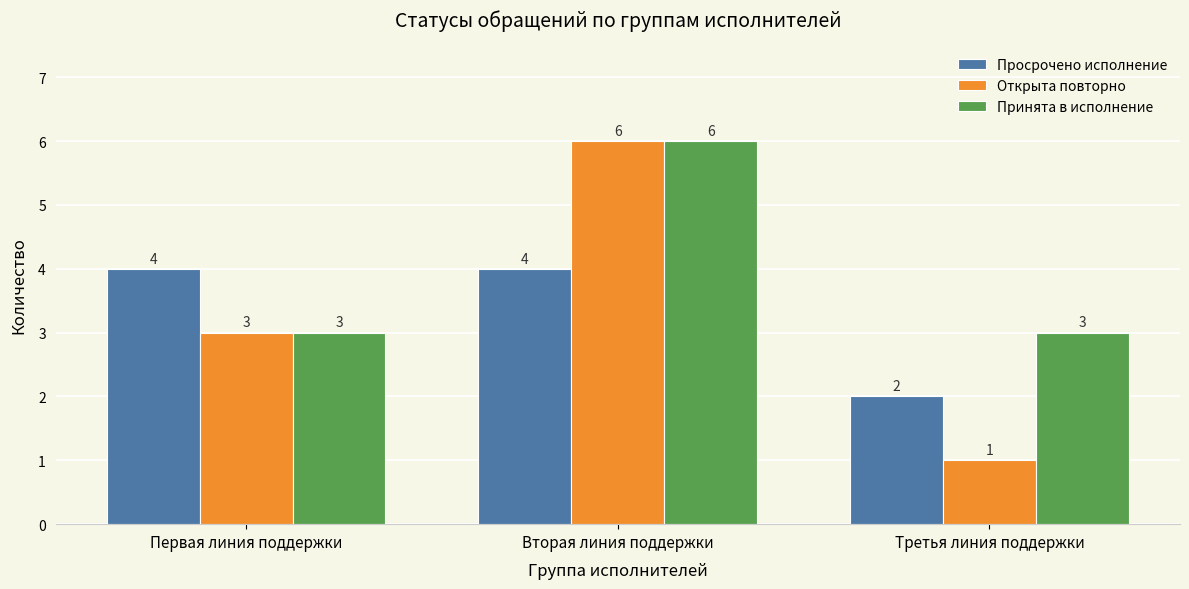

What is the value of the Просрочено исполнение bar at the 3rd from the left?

2